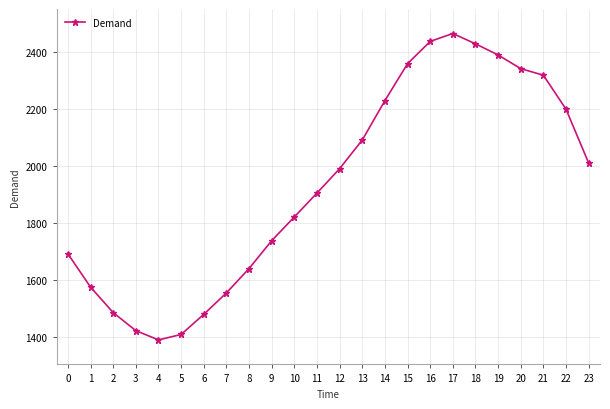

Which category has the highest value across all series?

17